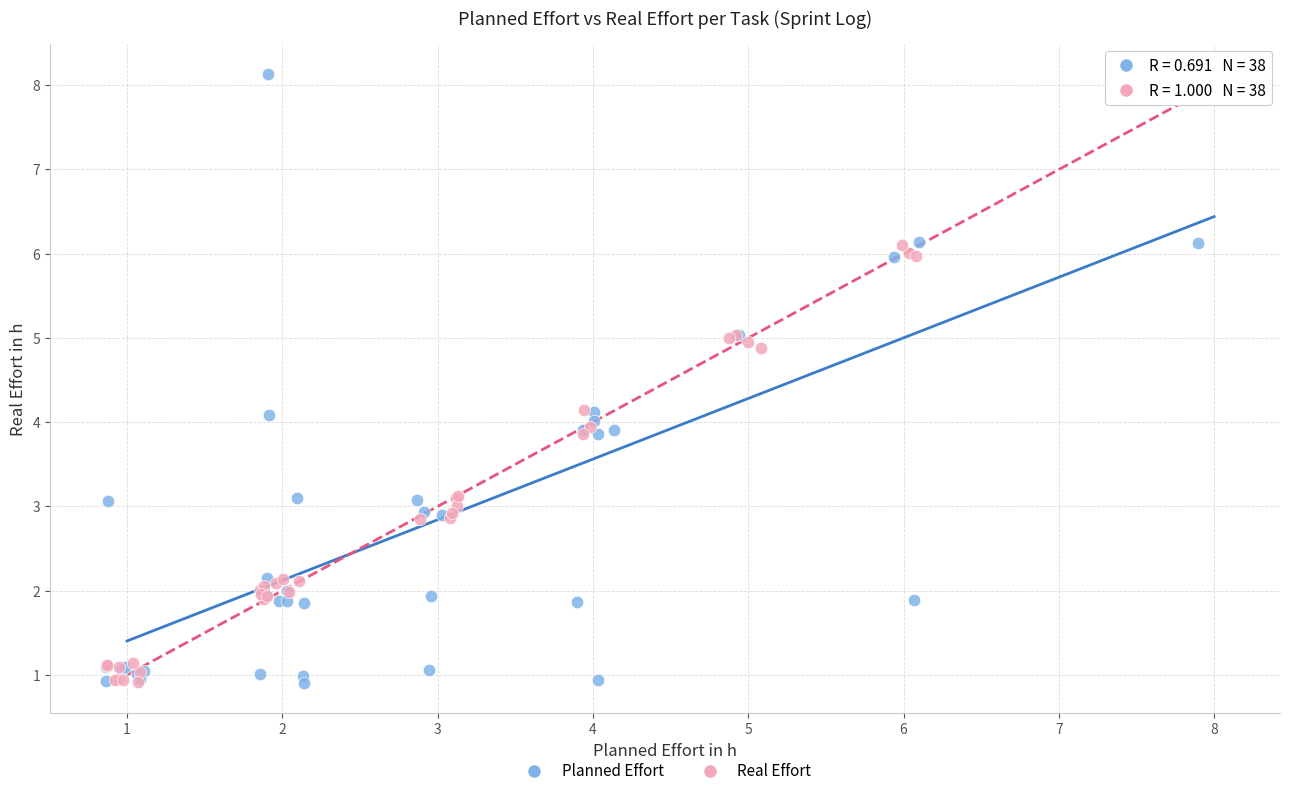

Which series has the widest spread of Y values?

Planned Effort